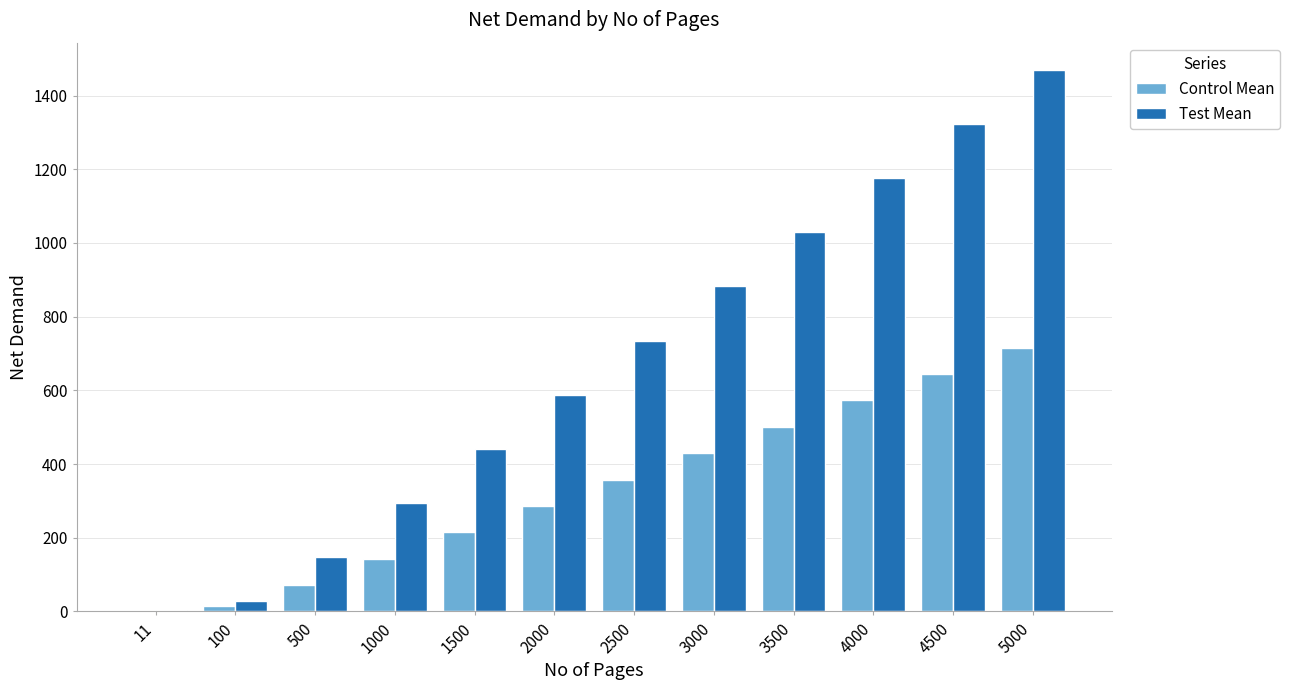

What is the maximum value shown in the chart?

1470.2